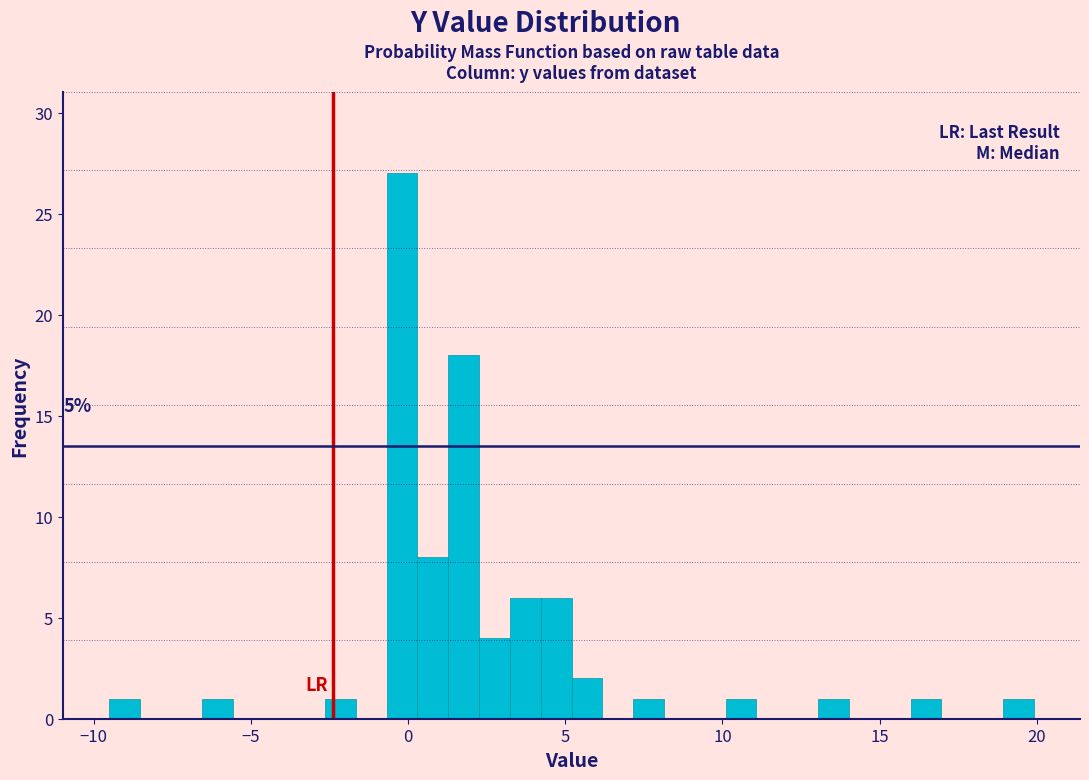

Around what value on the x-axis is the tallest bar? Give the approximate position of its centre, as read against the axis.

0.0